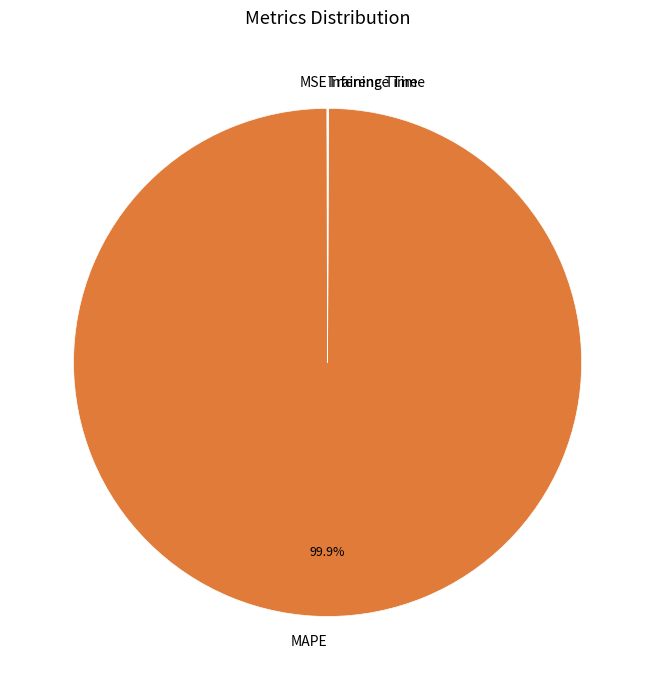

What is the majority slice?

MAPE